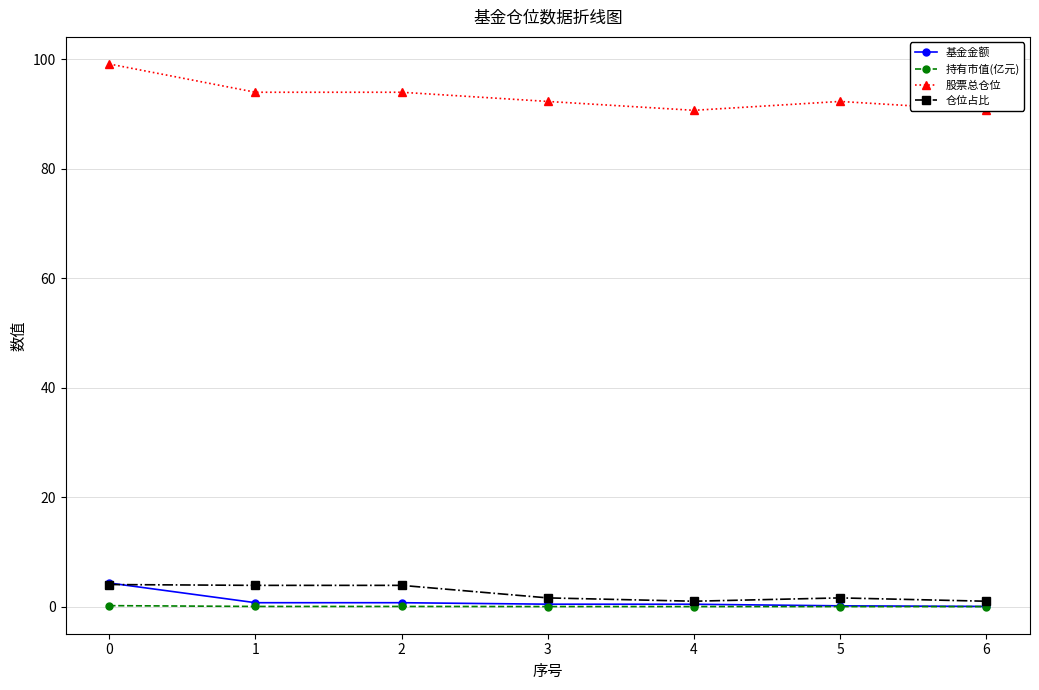

At which label is 持有市值(亿元) closest to 0?

6